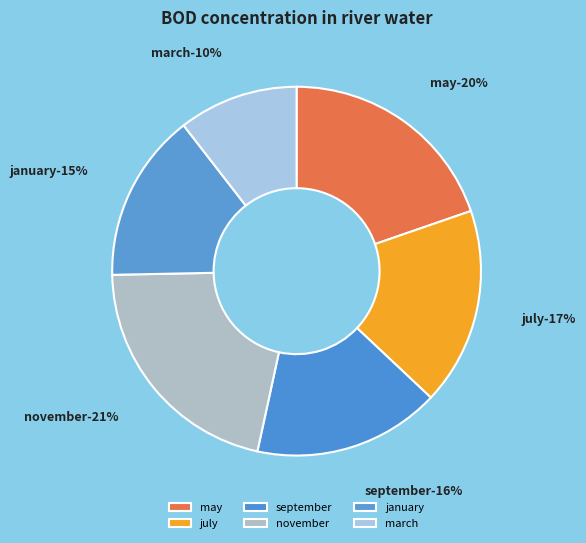

Is september the majority of the pie?

No